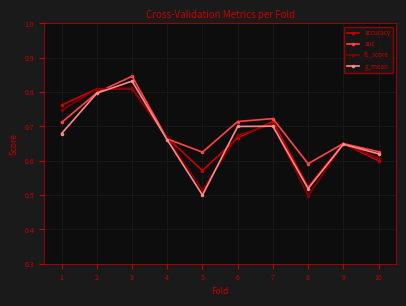

How many interior local valleys does the auc series have?

2